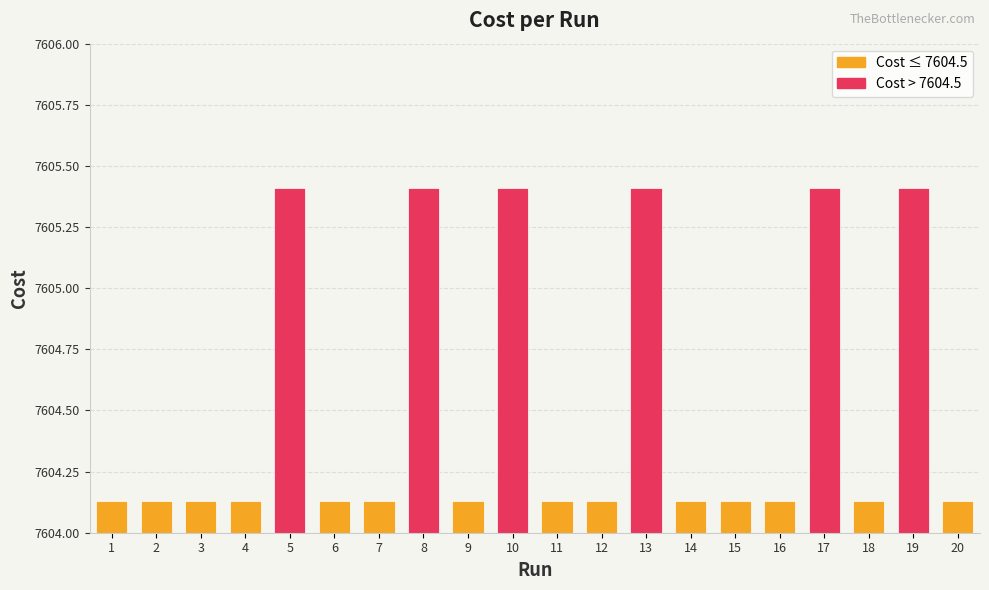

What is the maximum value shown in the chart?

7605.4